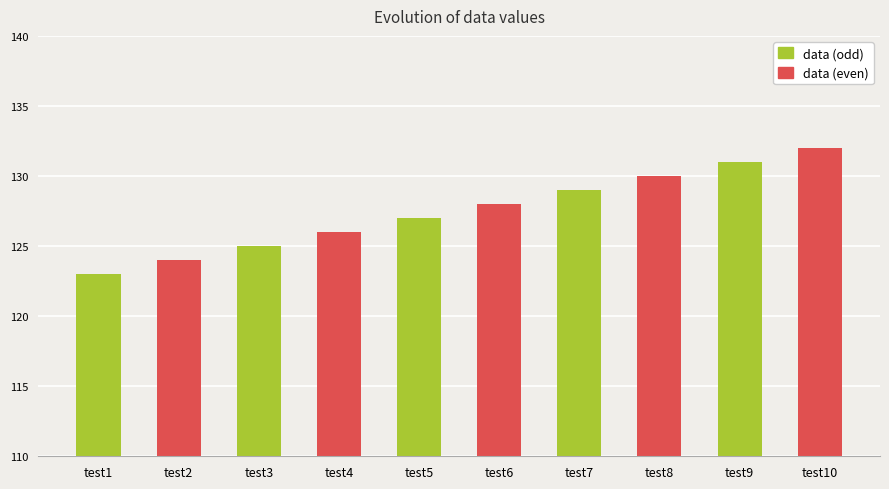

List the series in order of their peak value, highest first.

data (even), data (odd)